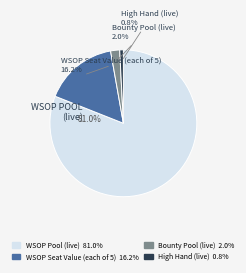

How many segments does this pie chart have?

4